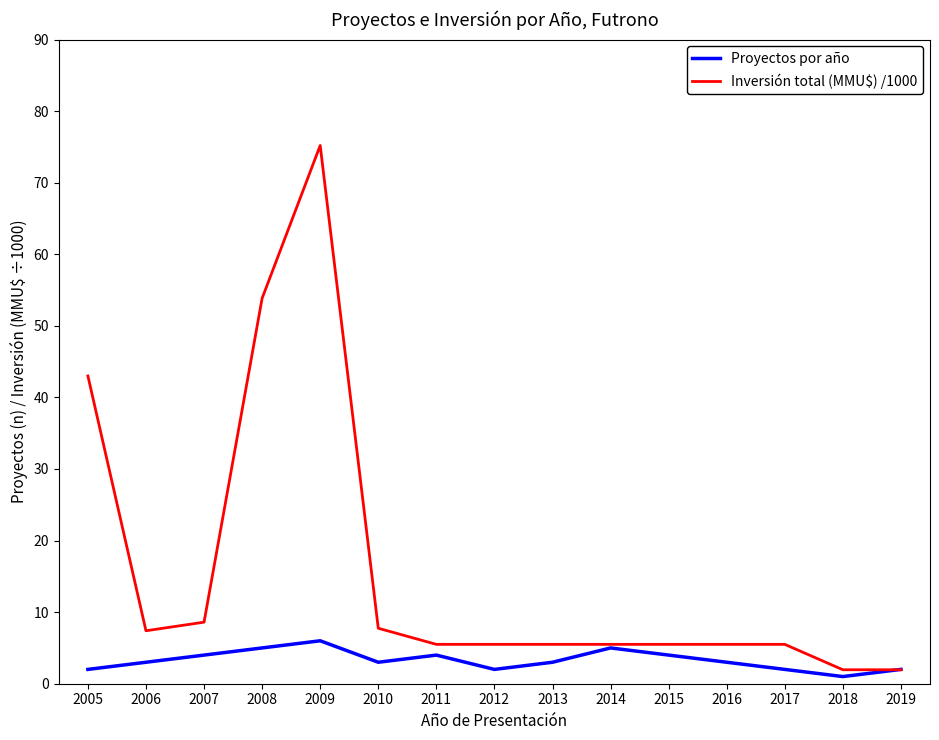

At which category does the chart reach its peak across all series?

2009